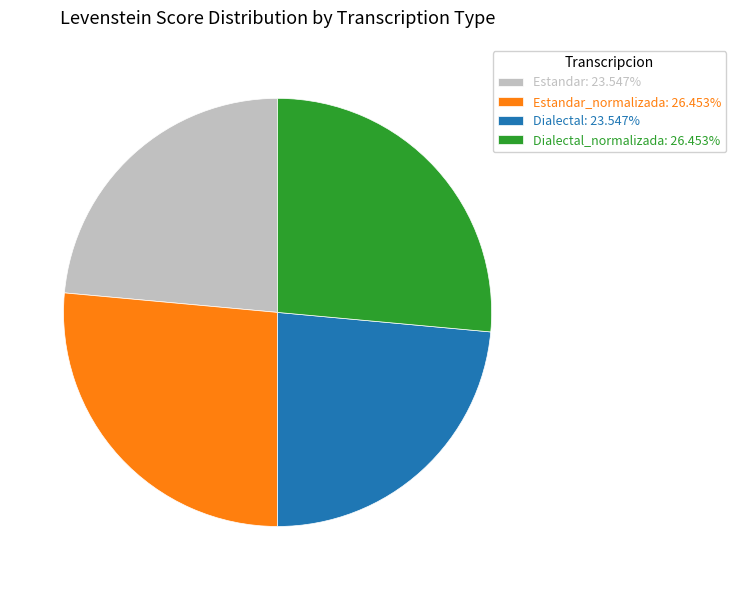

What is the ratio of the value at Estandar_normalizada: 26.453% to the value at Dialectal: 23.547%?

1.1